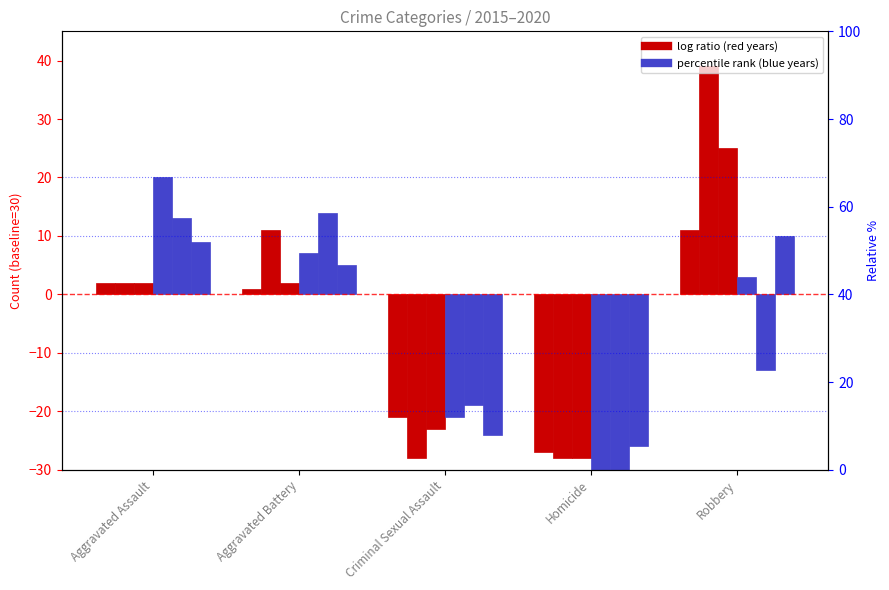

Is it true that 2018 equals 4 at Aggravated Battery?

False